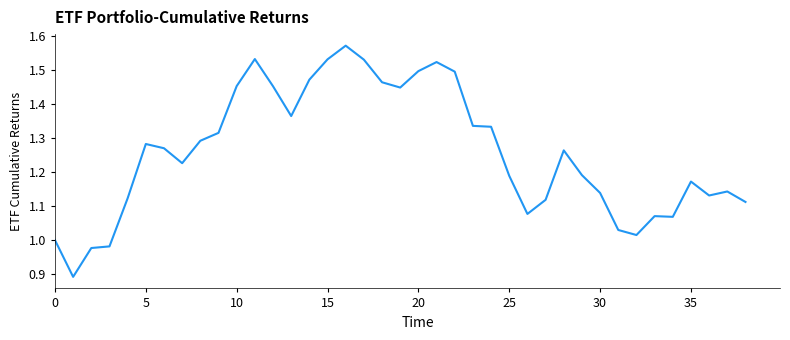

What is the difference between the maximum and minimum values?

0.7